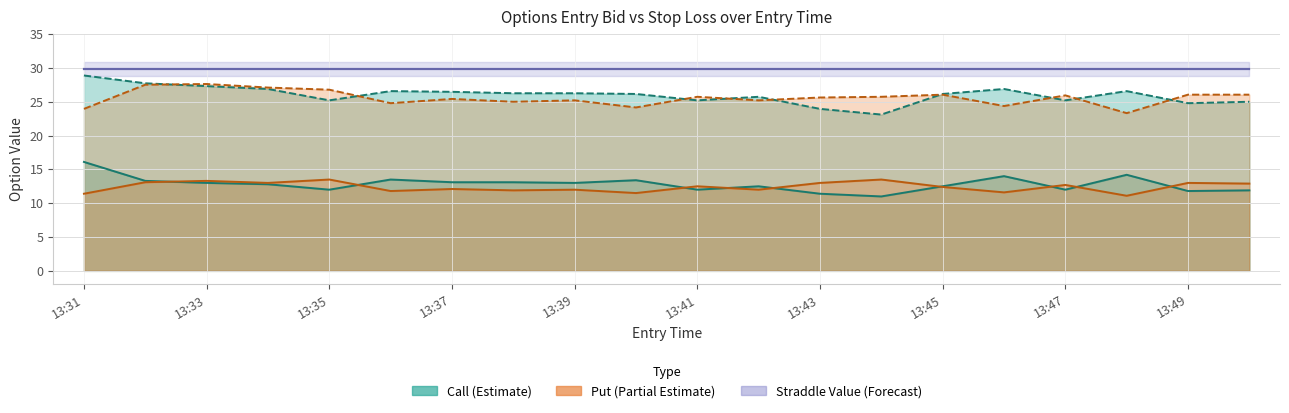

What is the spread (max minus min) of values at 13:49?

13.0